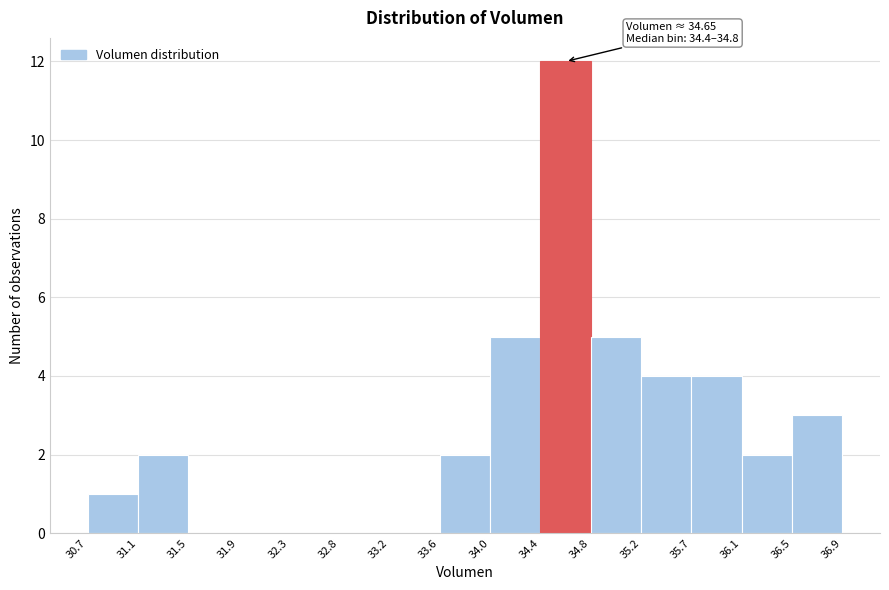

Which range on the x-axis has the tallest bar?

34.4 to 34.8